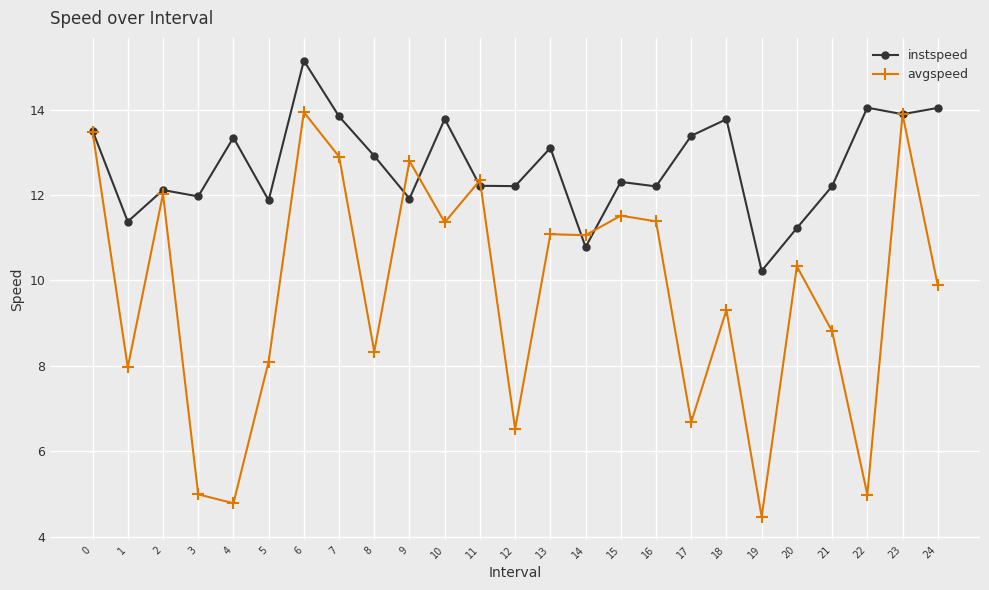

How many lines are shown in the chart?

2